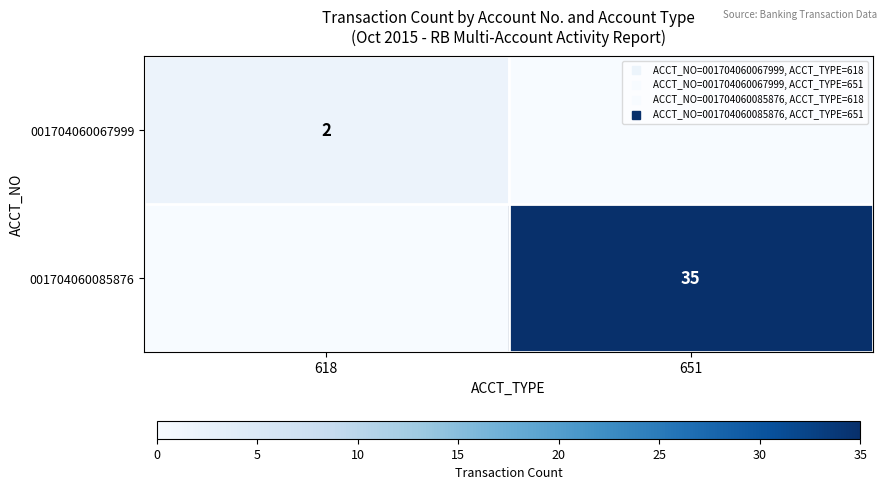

What is the difference between the maximum and minimum values in the 001704060067999 series?

2